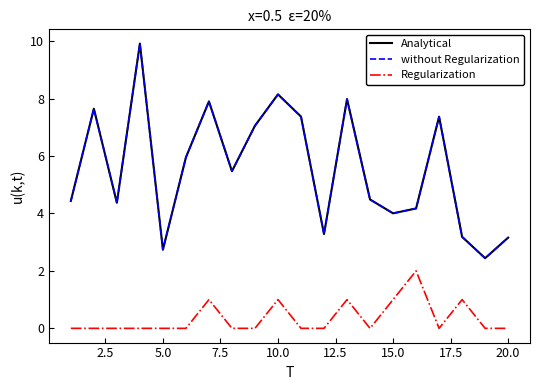

How many interior local valleys does the without Regularization series have?

6